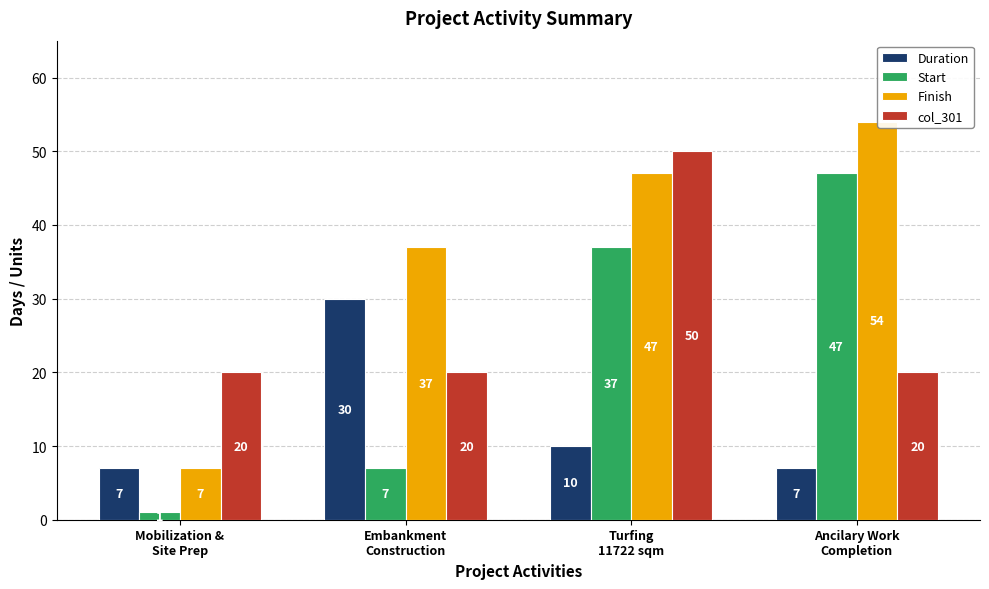

At how many categories does at least one series exceed 19?

4